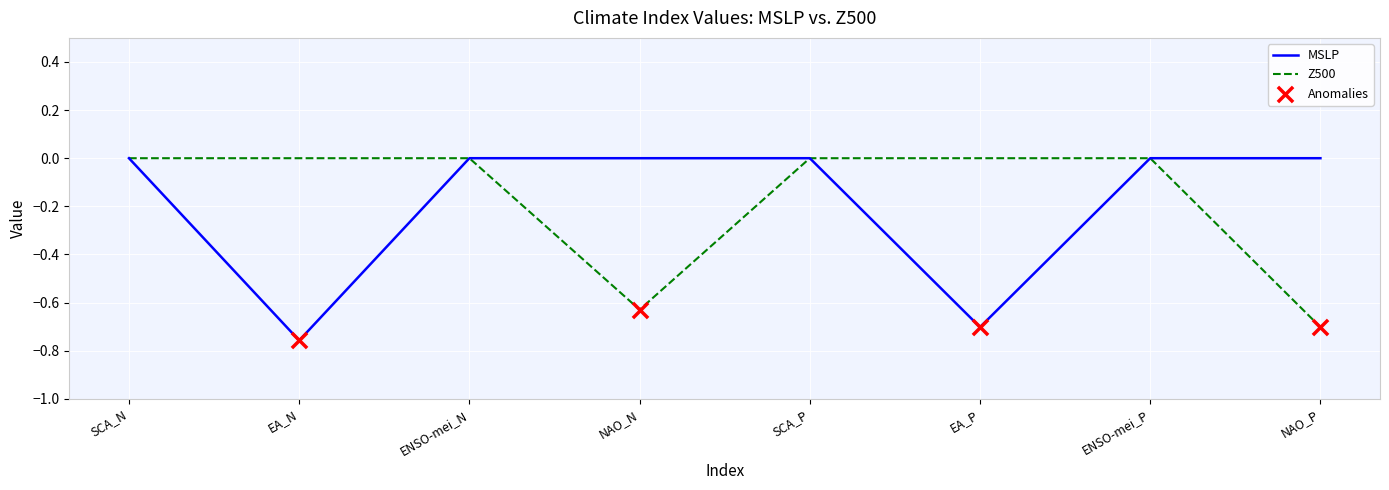

Which series changed the most between SCA_N and NAO_P?

Z500